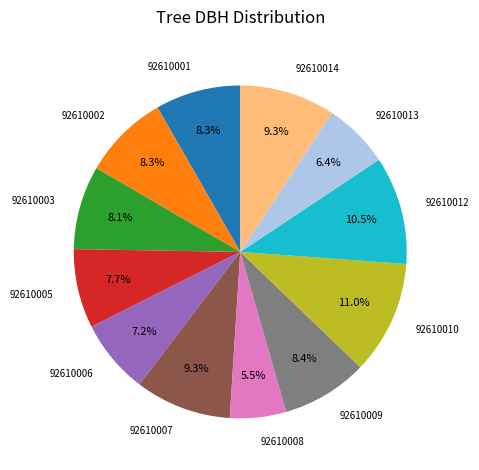

Between 92610007 and 92610003, which is larger?

92610007